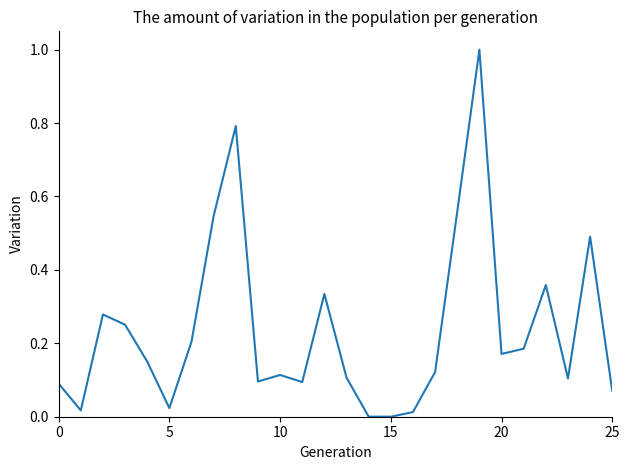

What is the maximum value shown in the chart?

1.0